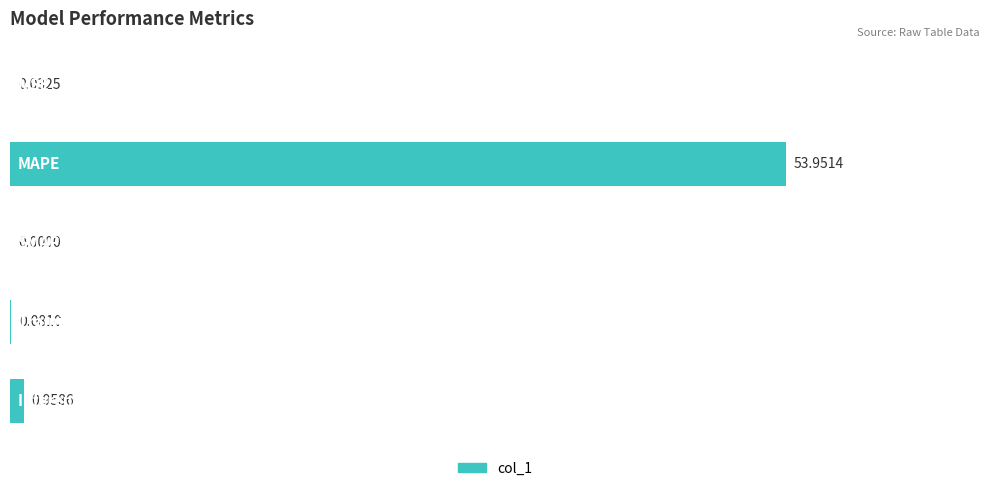

Count the number of categories in the chart.

5